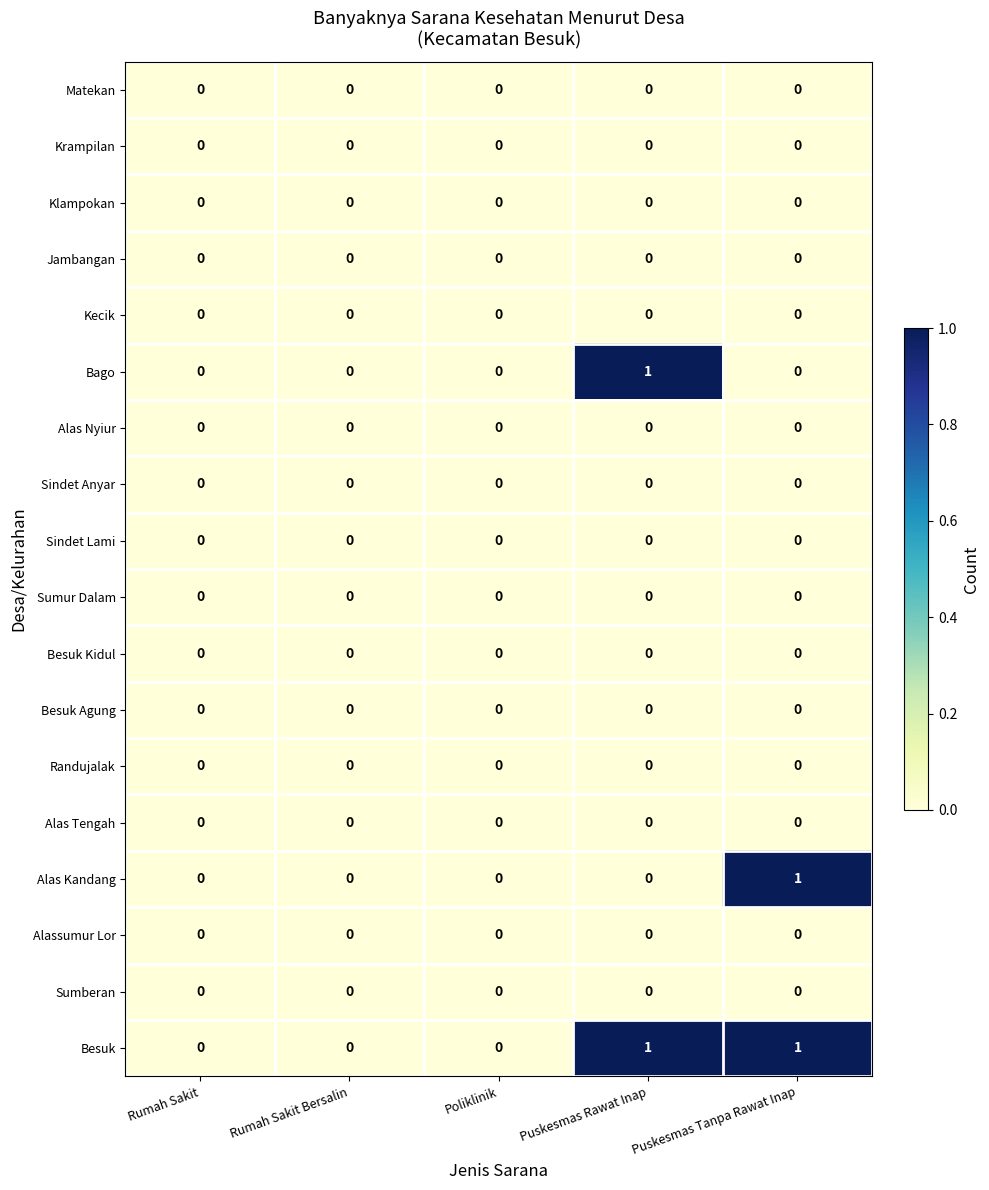

Which series has the largest total across all categories?

Besuk